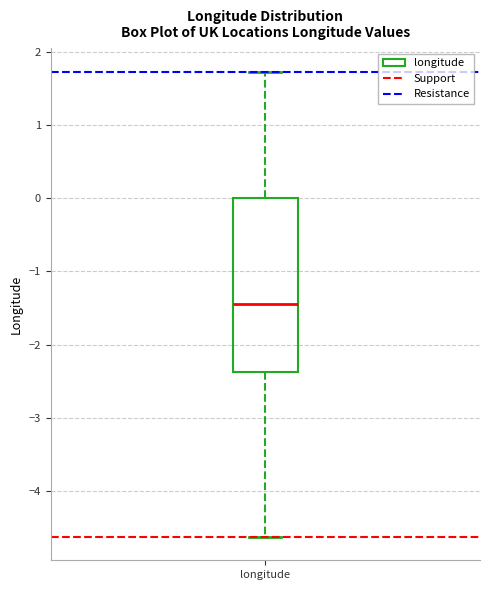

Transcribe this box plot: give where the median line is, the range the box spans, and where the two whiskers end, as read against the y-axis. The values are not printed on the chart, so give them approximately, as read against the axis.

median -1.4, box -2.4 to 0.0, whiskers -4.6 to 1.7